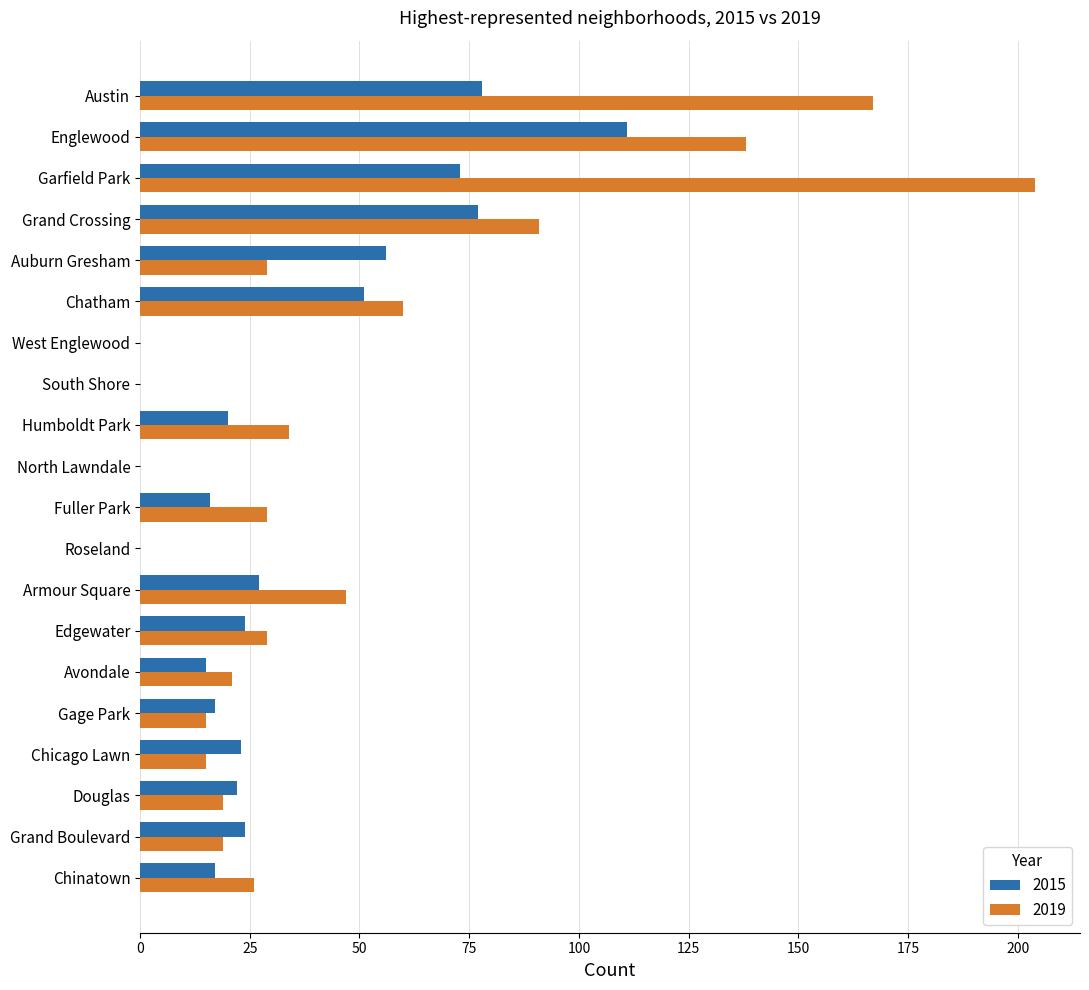

Which series has the largest total across all categories?

2019